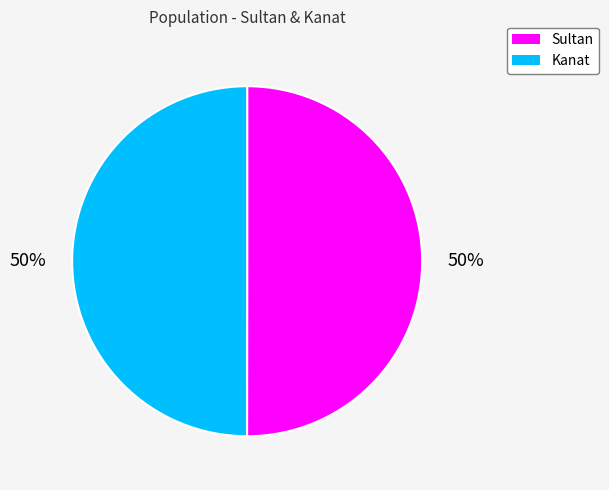

Count the number of slices in the pie.

2